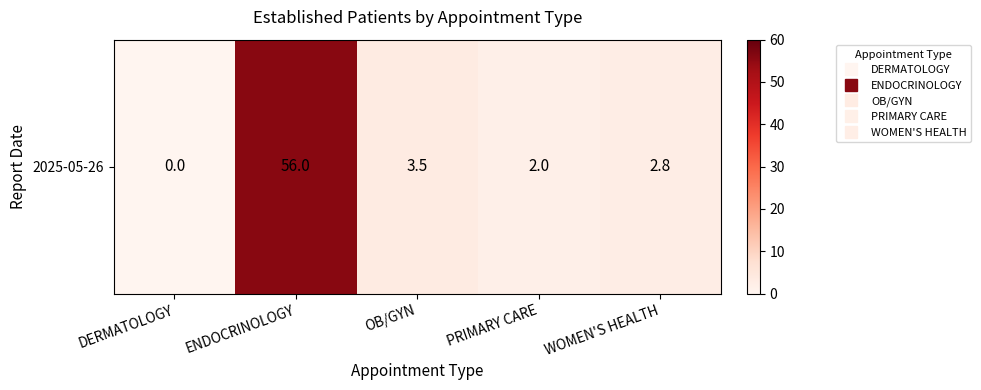

How many data points does each series have?

5